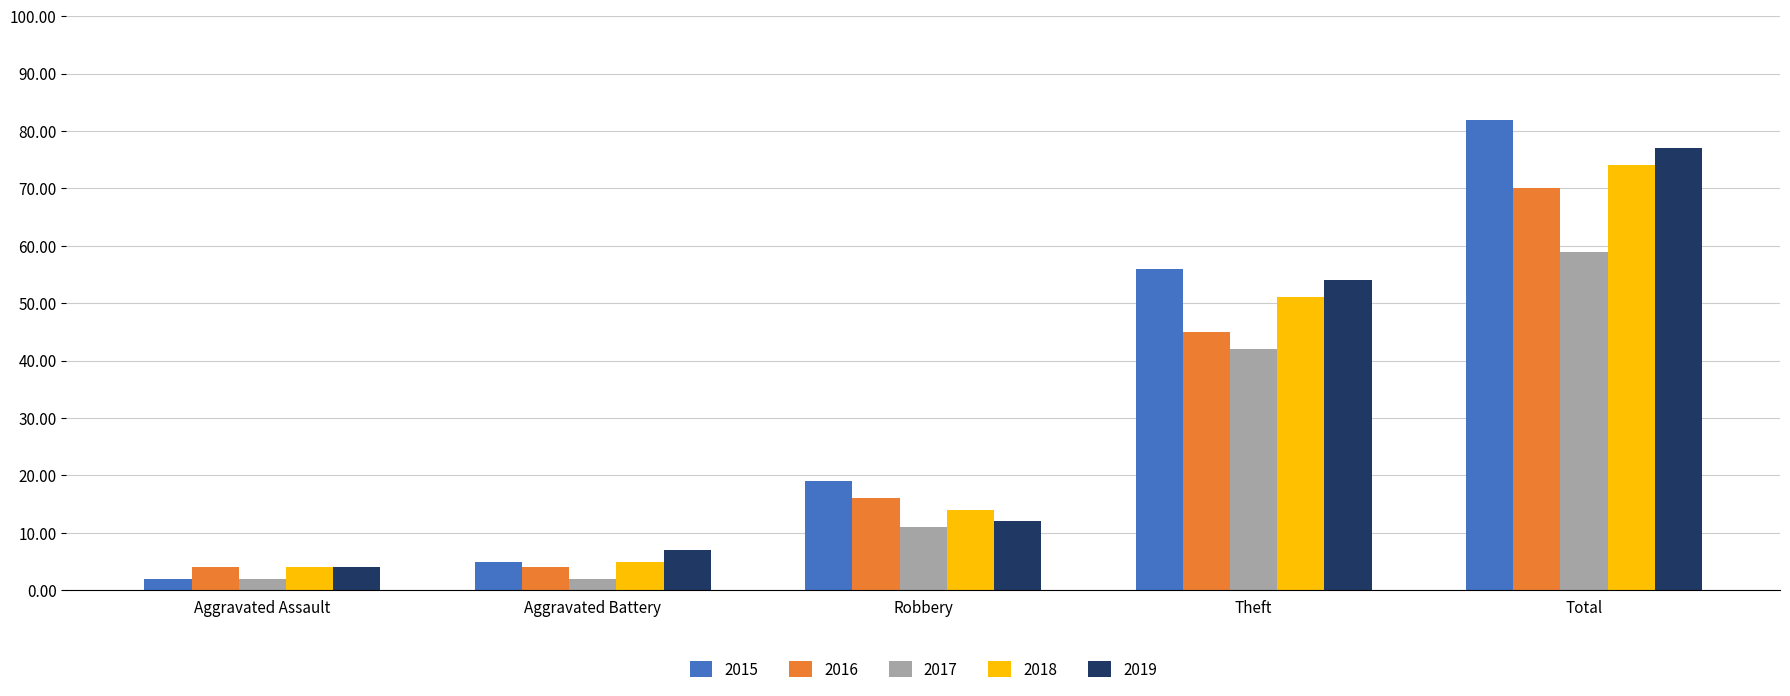

What is the sum of the 2018 values at Total and Robbery?

88